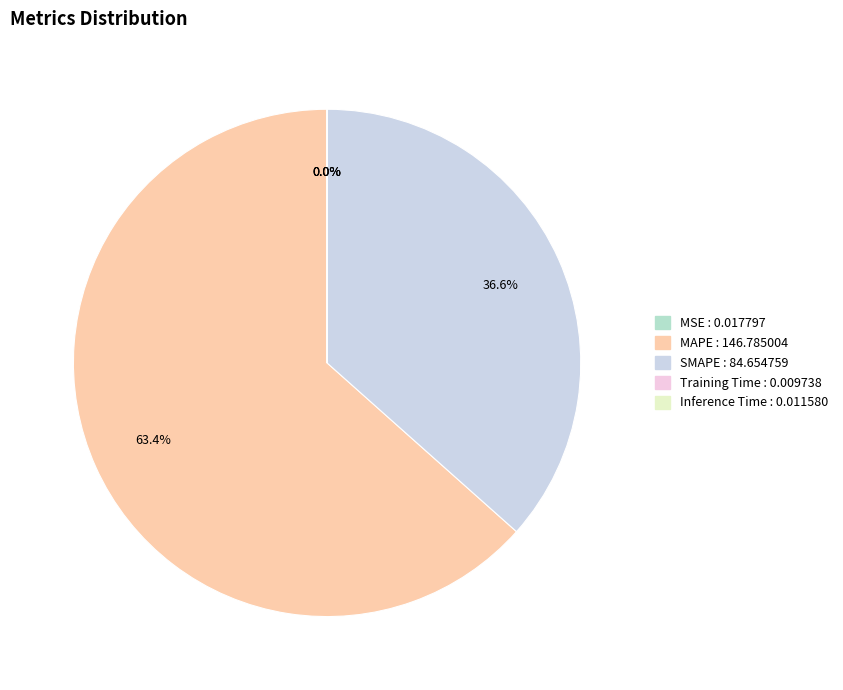

Is there a majority slice in this chart?

Yes